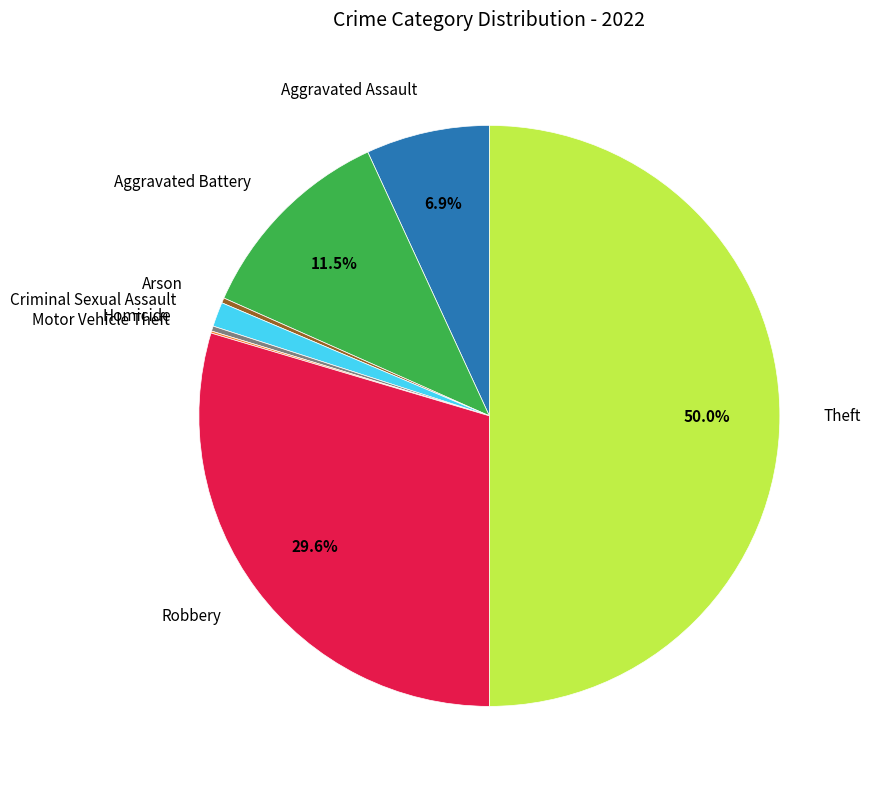

Is there any slice that represents more than half of the pie?

No